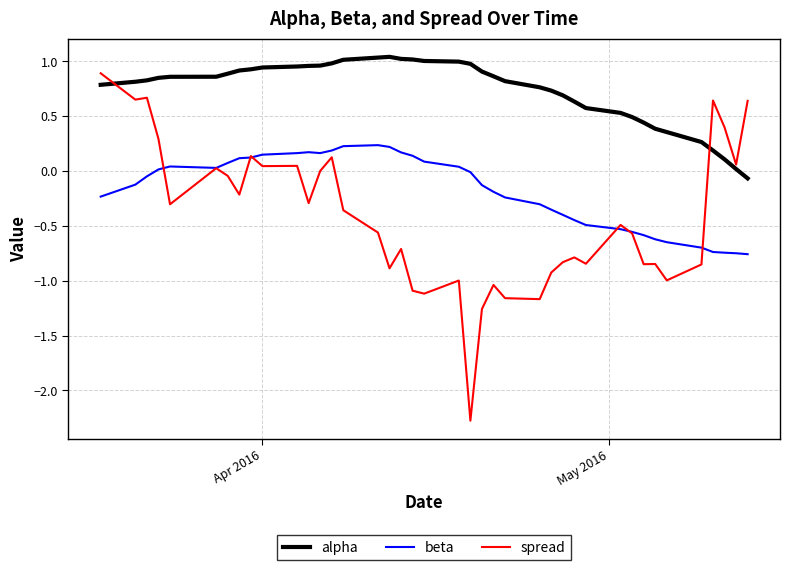

What is the minimum value for spread?

-2.3